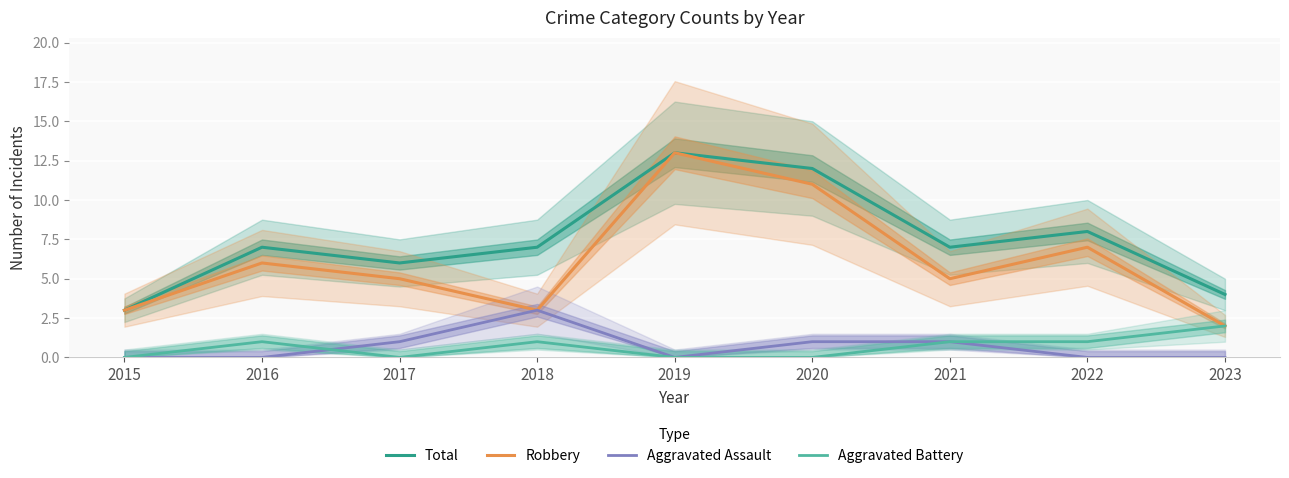

How many Total values are between 6 and 8?

5